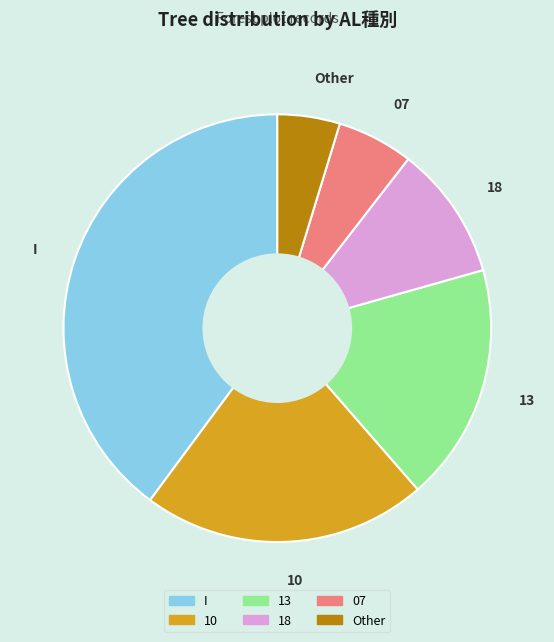

Does any single category account for the majority?

No